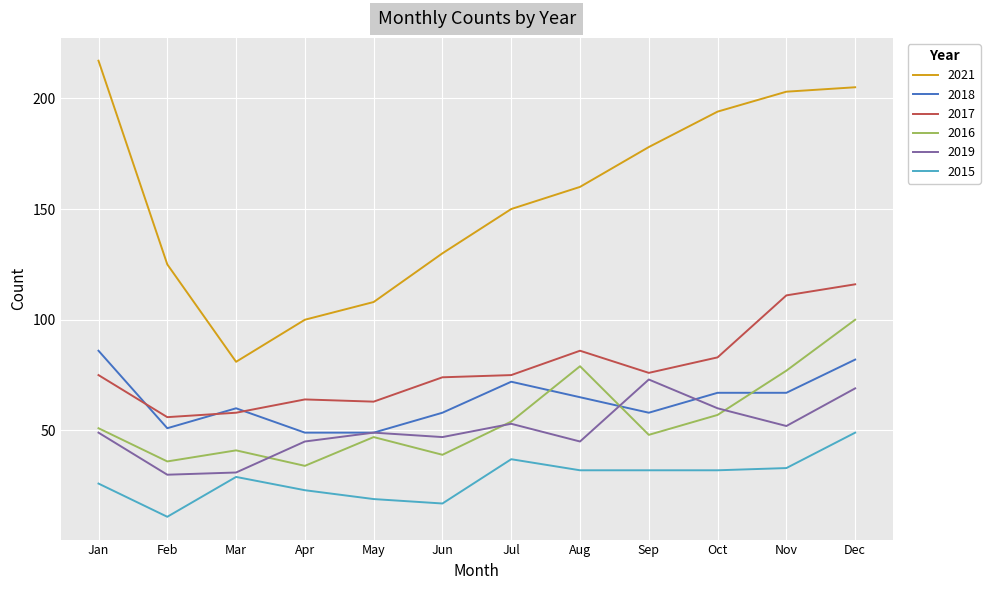

What is the total value across all series at Oct?

493